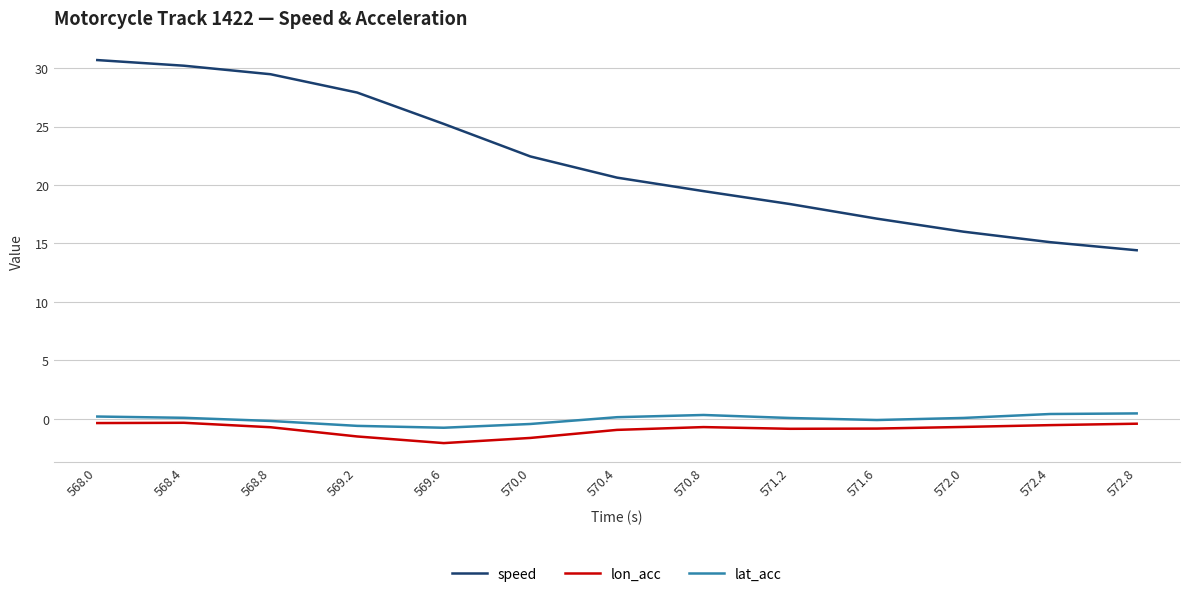

What is the difference between the lat_acc values at 572.8 and 568.8?

0.6